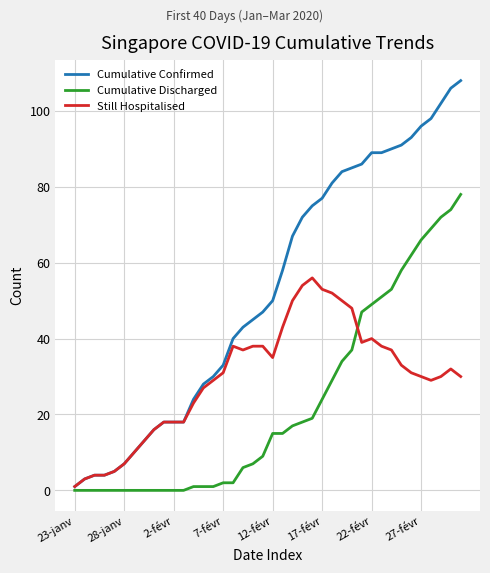

What is the maximum value for Cumulative Discharged?

78